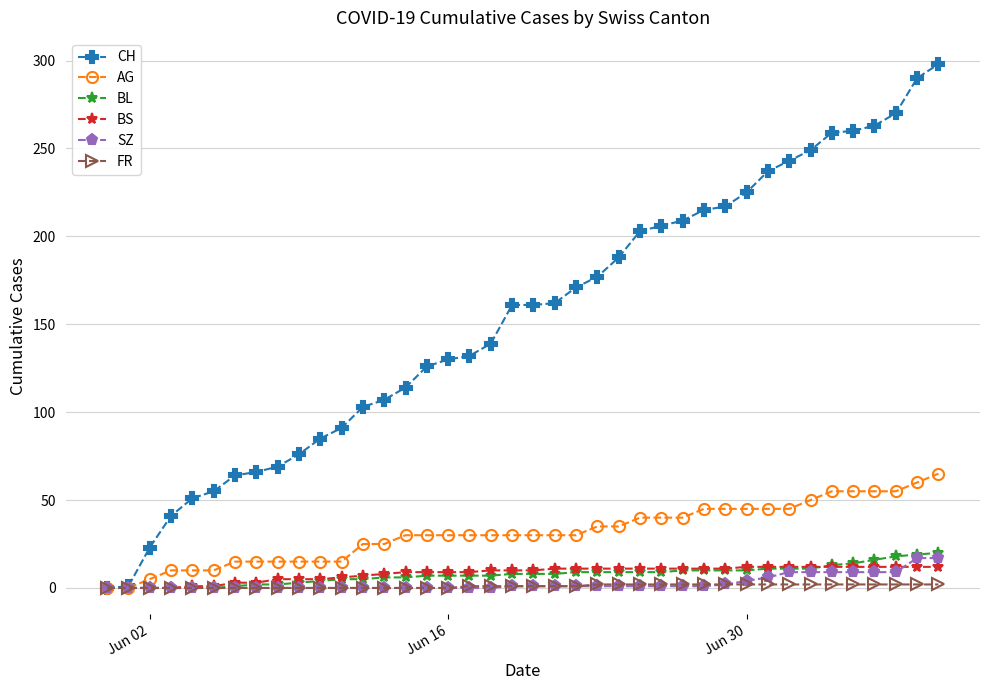

What is the value of the BS point at the 24th from the left?

11